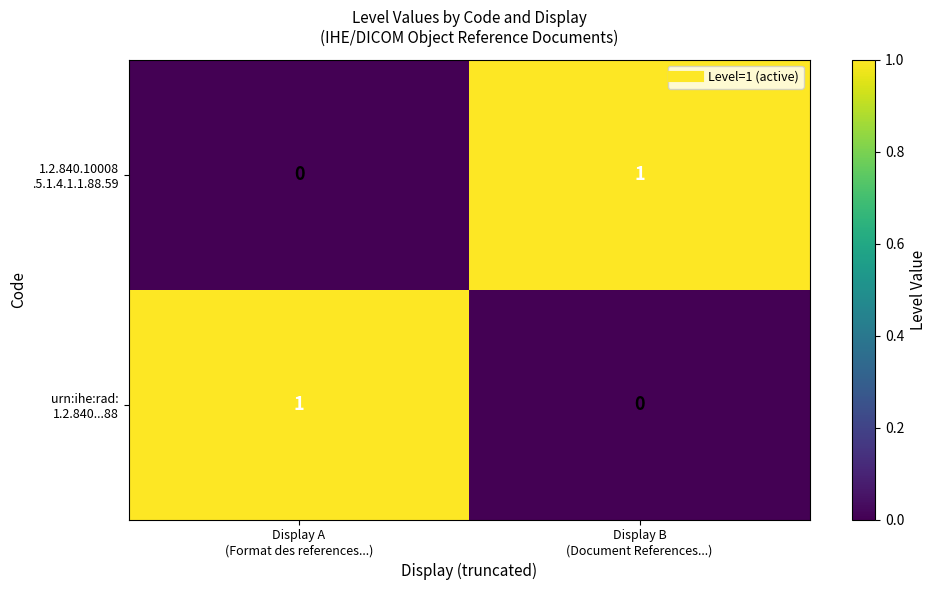

Count the number of data series in this chart.

2